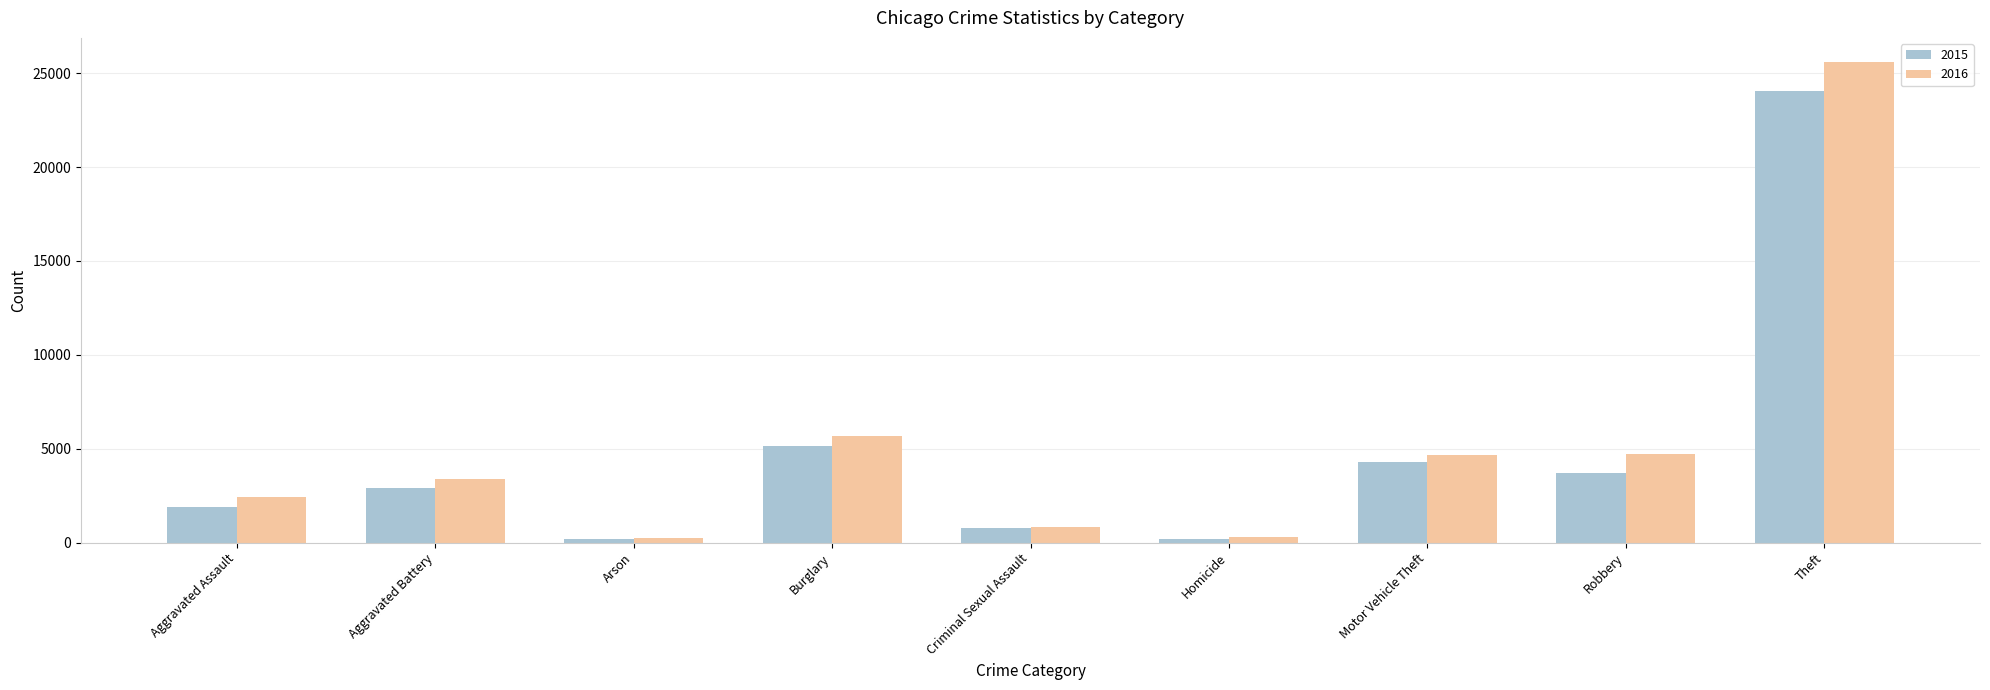

At which category does the chart reach its peak across all series?

Theft